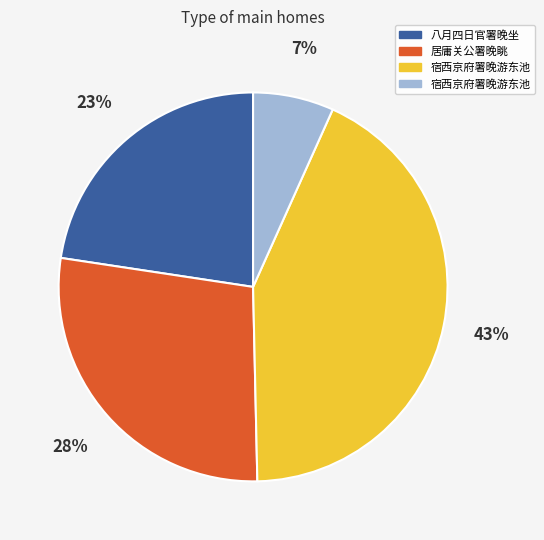

Does any single category account for the majority?

No